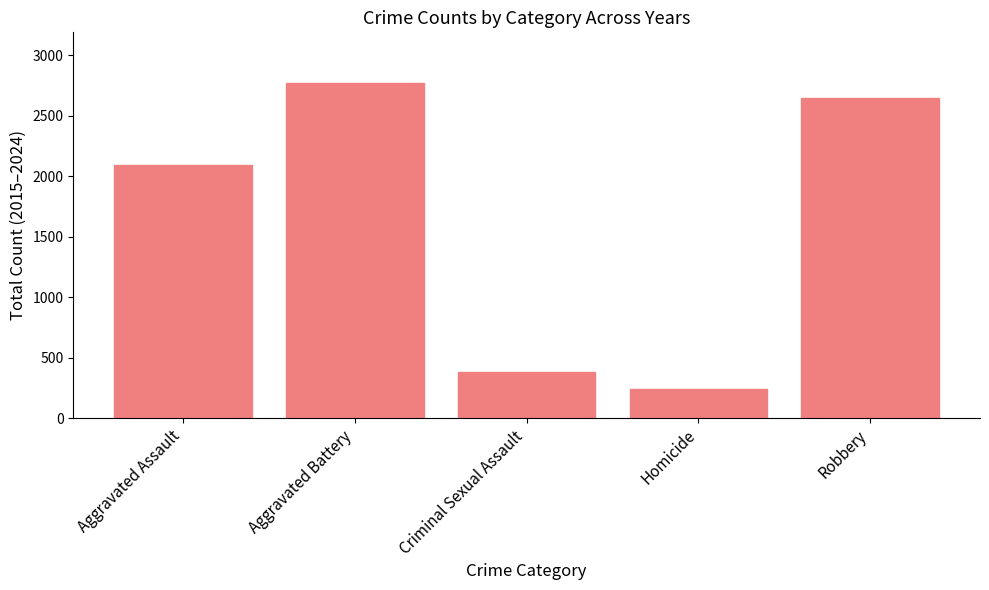

What value does the data have at Aggravated Assault, to the nearest 10?

2090